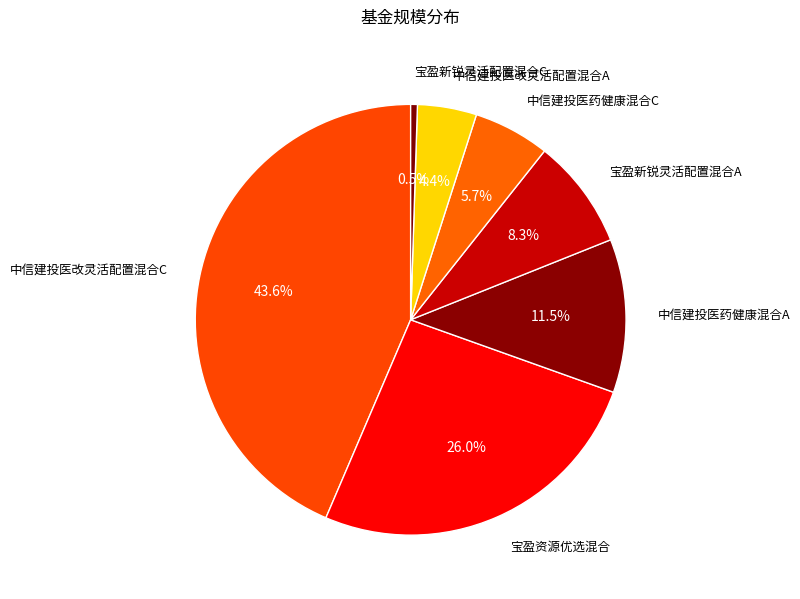

To the nearest percent, what is the average slice percentage?

14%